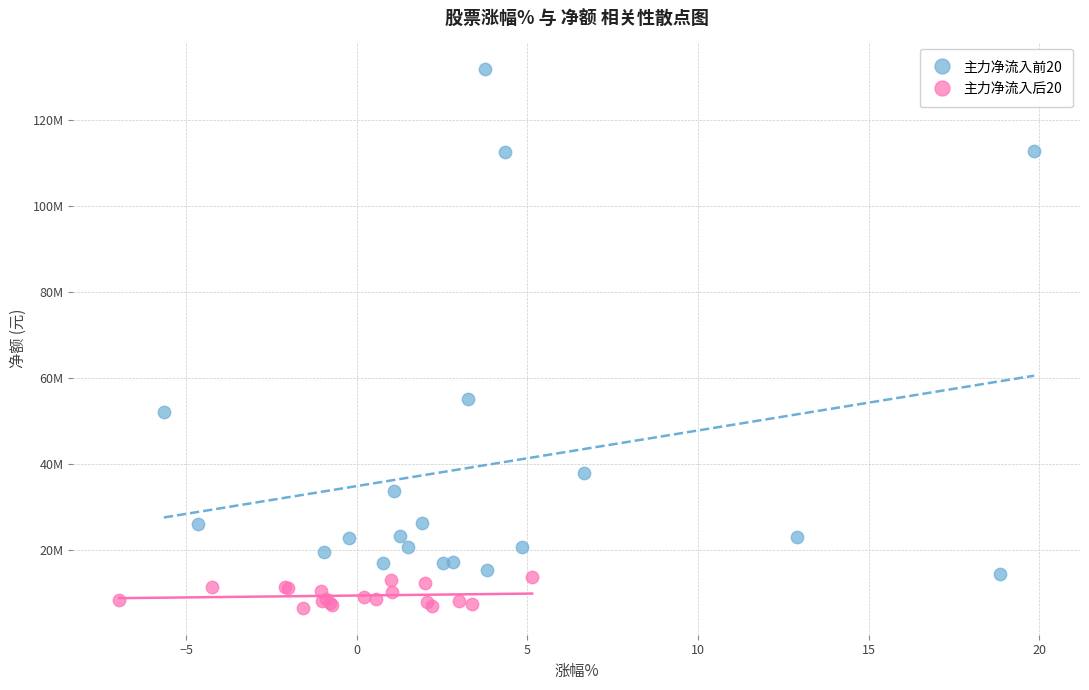

What are all the series names shown in the legend?

主力净流入前20, 主力净流入后20